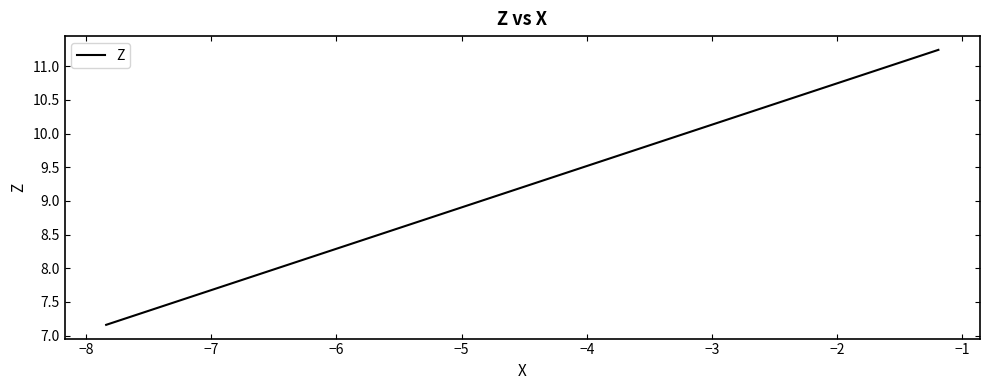

What is the smallest value displayed?

7.2